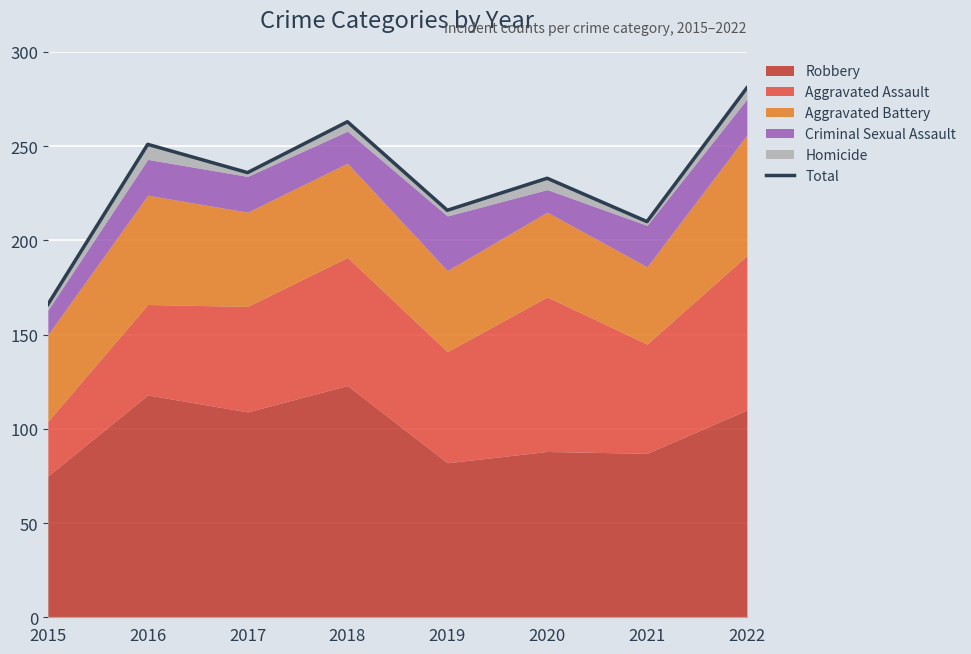

Which category has the lowest value across all series?

2015